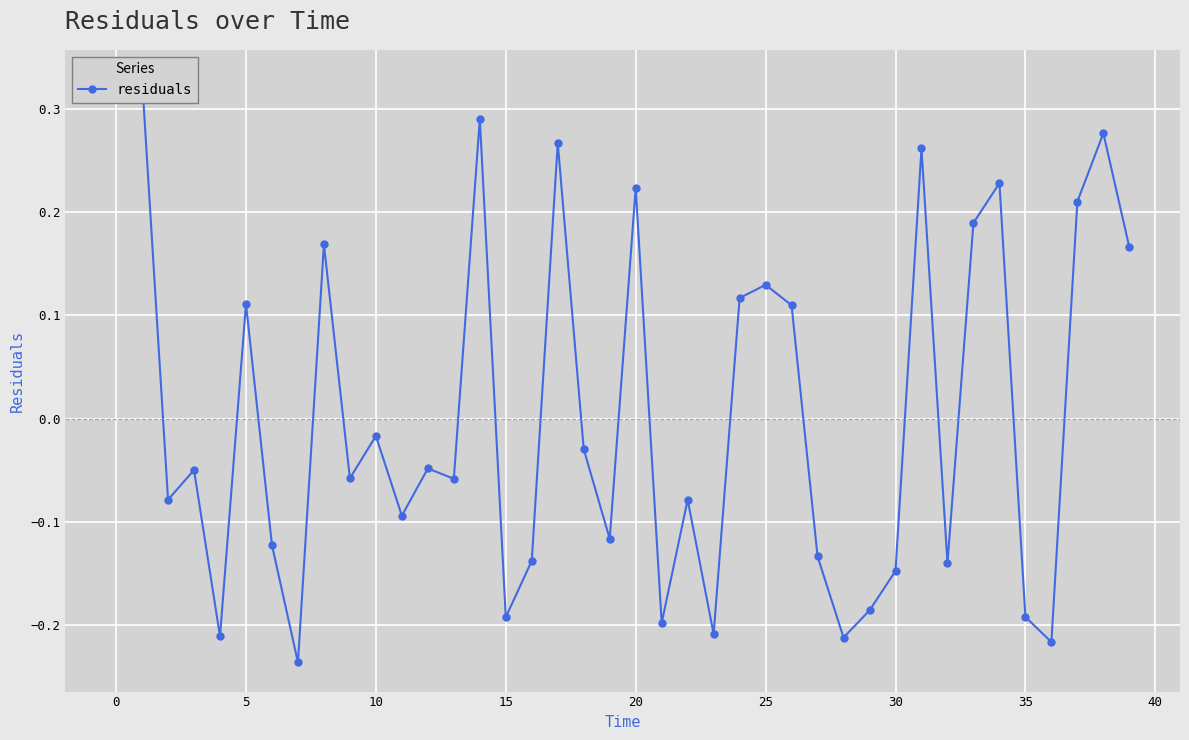

What is the sum of all values?

0.2